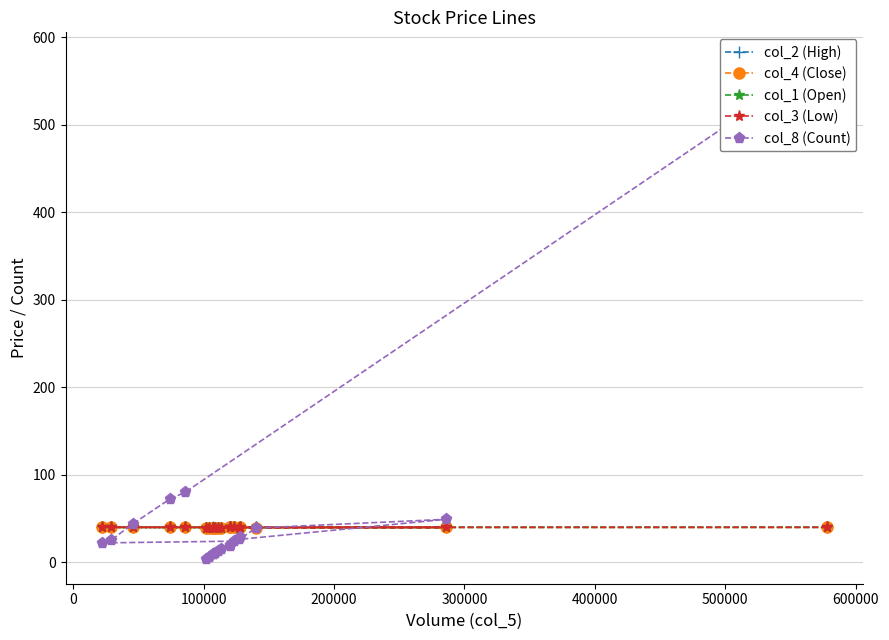

Count the number of categories in the chart.

20